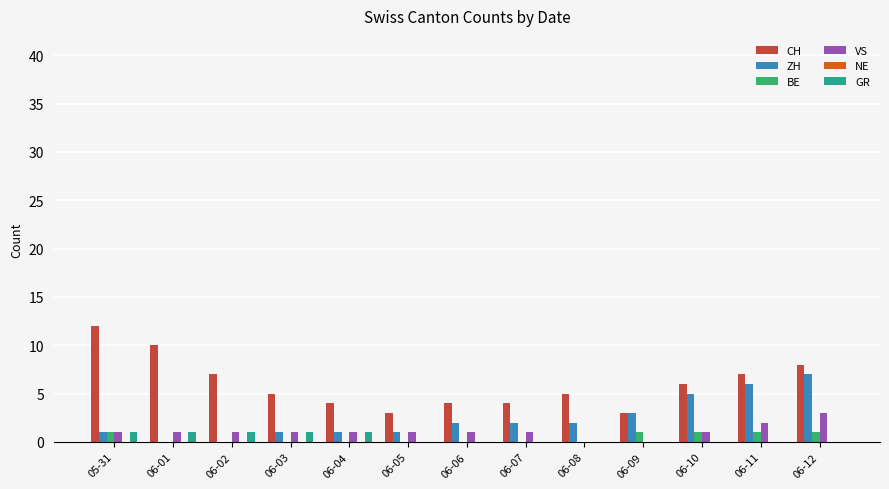

What is the difference between the GR values at 06-03 and 06-07?

1